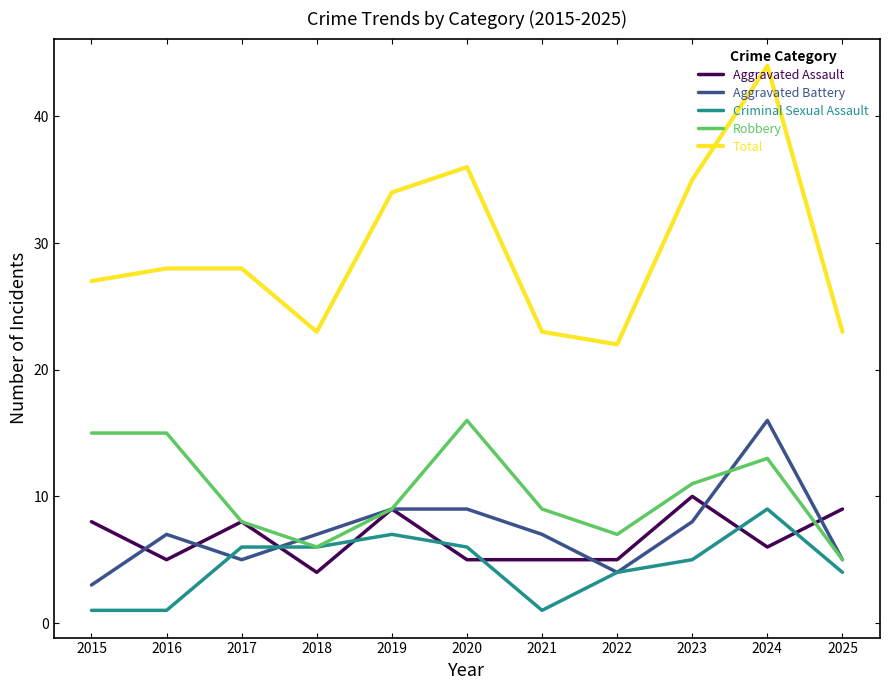

Reading left to right, list all the values displayed in this chart.

Aggravated Assault: 8	5	8	4	9	5	5	5	10	6	9
Aggravated Battery: 3	7	5	7	9	9	7	4	8	16	5
Criminal Sexual Assault: 1	1	6	6	7	6	1	4	5	9	4
Robbery: 15	15	8	6	9	16	9	7	11	13	5
Total: 27	28	28	23	34	36	23	22	35	44	23